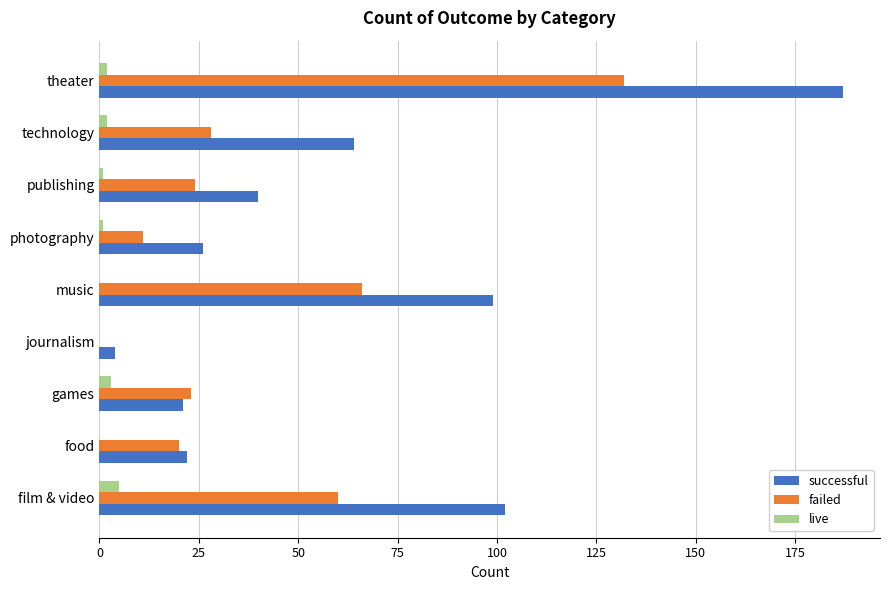

At which category is the sum across all series the highest?

theater